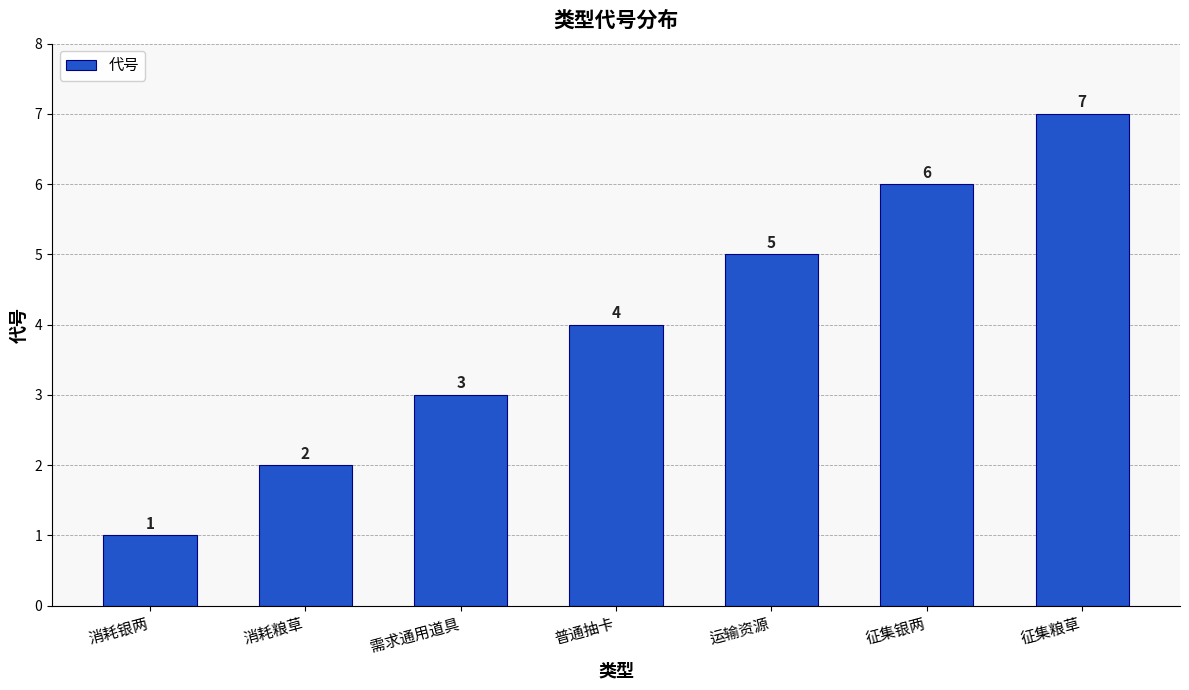

List the labels in order of value, smallest first.

消耗银两, 消耗粮草, 需求通用道具, 普通抽卡, 运输资源, 征集银两, 征集粮草